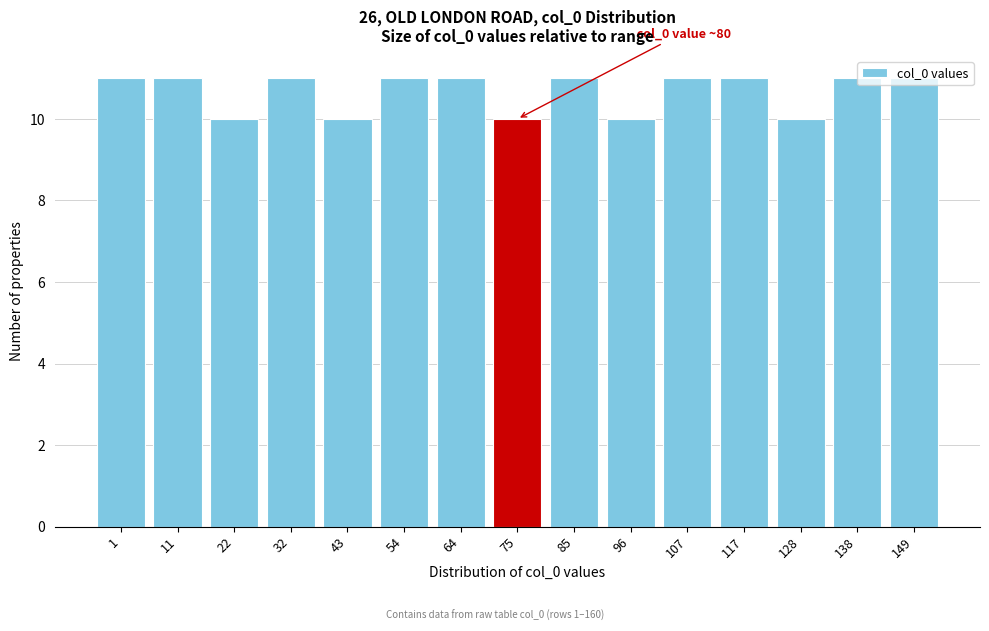

What is the sum of all values?

160